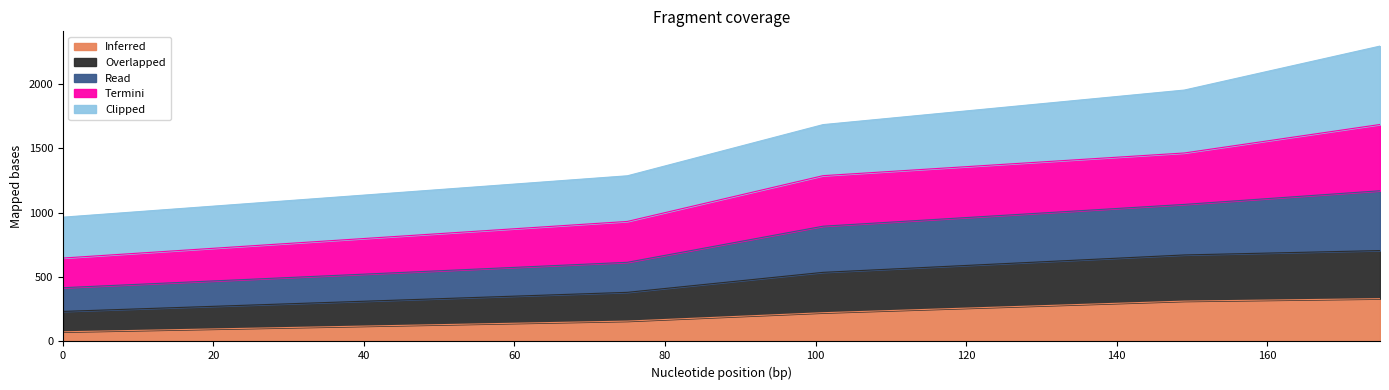

What is the approximate value of Inferred at 149, to the nearest 5?

315